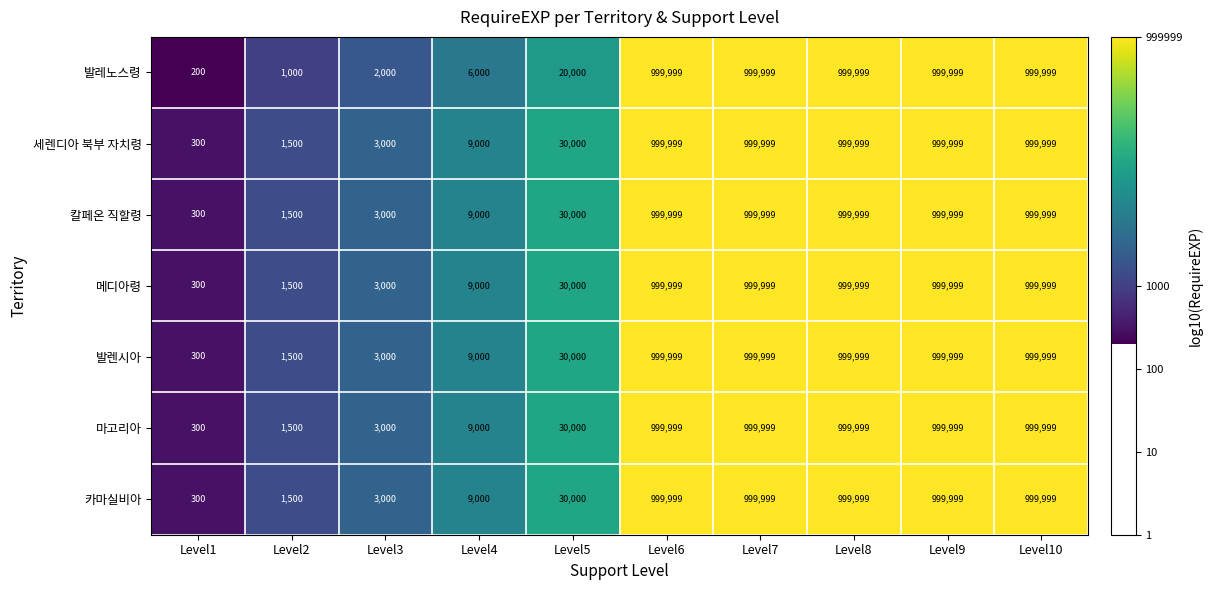

What is the average value of the 발레노스령 series?

502920